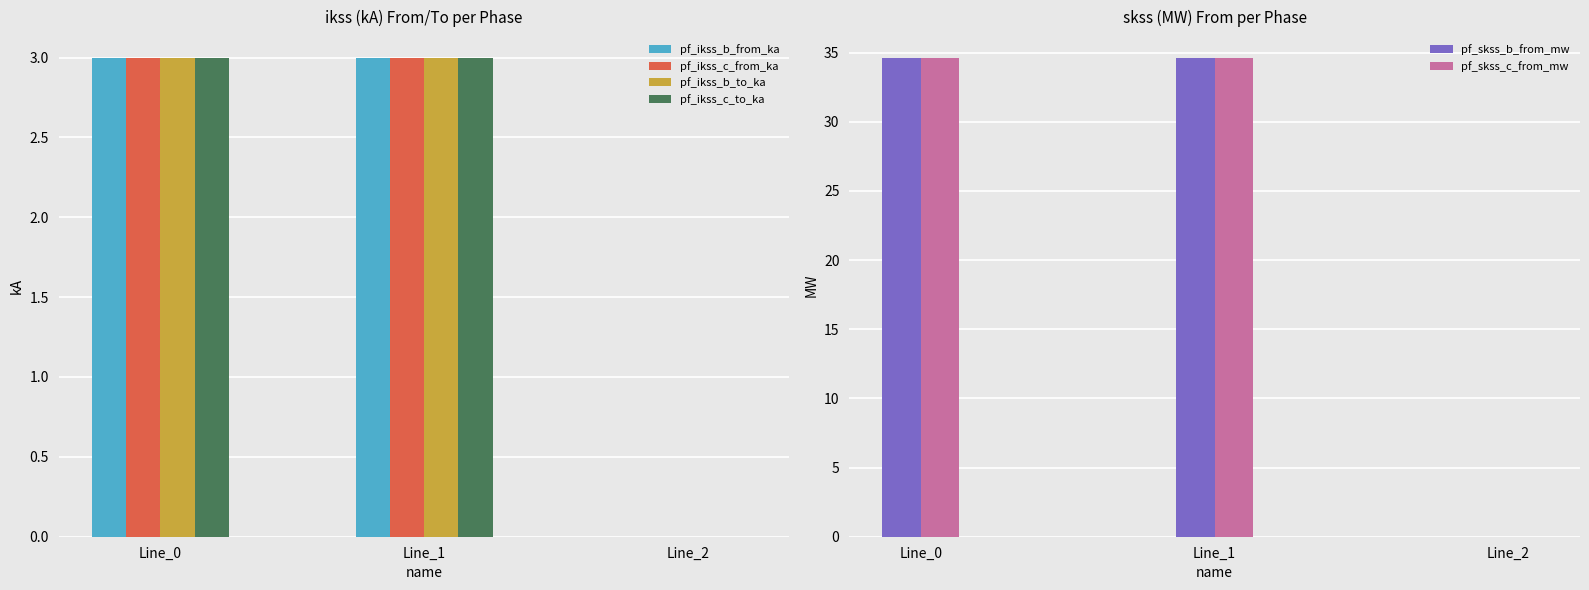

What value does the pf_ikss_b_from_ka series have at Line_0?

3.0